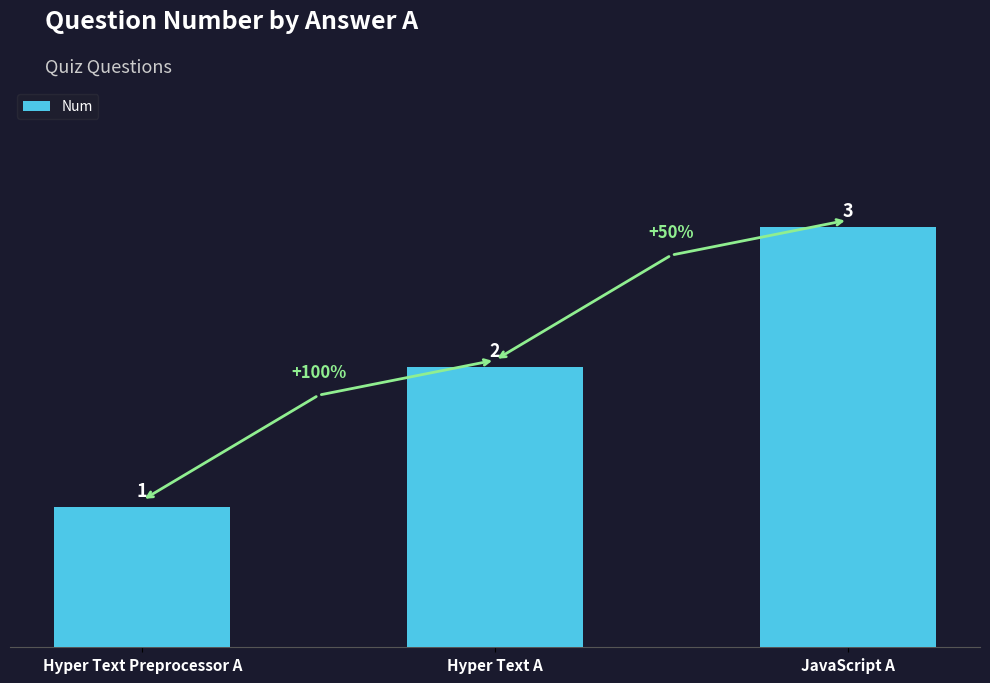

What is the maximum value shown in the chart?

3